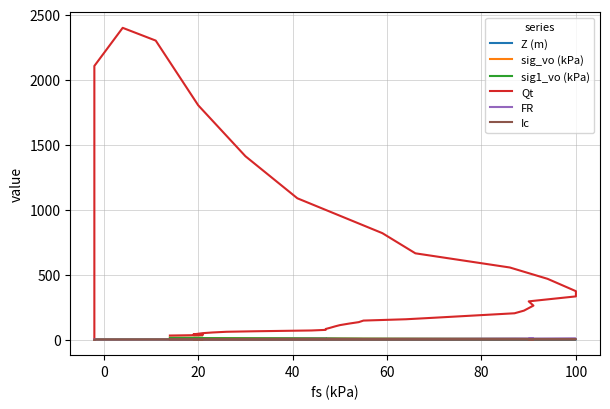

Reading left to right, list all the values displayed in this chart.

Z (m): 0.0	0.0	0.0	0.1	0.1	0.1	0.1	0.1	0.2	0.2	0.2	0.2	0.2	0.3	0.3	0.3	0.3	0.3	0.4	0.4	0.4	0.4	0.4	0.5	0.5	0.5	0.5	0.5	0.6	0.6	0.6	0.6	0.6	0.7	0.7	0.7	0.7	0.7	0.8	0.8
sig_vo (kPa): 0.0	0.4	0.7	1.1	1.4	1.8	2.2	2.5	2.9	3.2	3.6	4.0	4.3	4.7	5.0	5.4	5.8	6.1	6.5	6.8	7.2	7.6	7.9	8.3	8.6	9.0	9.4	9.7	10.1	10.4	10.8	11.2	11.5	11.9	12.2	12.6	13.0	13.3	13.7	14.0
sig1_vo (kPa): 0.0	0.4	0.7	1.1	1.4	1.8	2.2	2.5	2.9	3.2	3.6	4.0	4.3	4.7	5.0	5.4	5.8	6.1	6.5	6.8	7.2	7.6	7.9	8.3	8.6	9.0	9.4	9.7	10.1	10.4	10.8	11.2	11.5	11.9	12.2	12.6	13.0	13.3	13.7	14.0
Qt: 0.0	2105.1	2398.4	2300.3	1802.5	1410.6	1087.0	818.8	663.6	554.6	467.2	372.3	332.2	294.0	261.4	222.8	202.3	184.2	168.1	156.3	146.2	134.2	123.3	111.1	101.7	91.2	81.6	74.6	70.0	63.9	60.0	54.6	49.5	44.8	40.3	39.1	36.6	34.2	33.3	31.1
FR: 0.4	0.3	0.2	0.4	0.8	1.2	1.8	2.9	3.5	4.8	5.6	6.8	6.9	6.5	6.9	7.3	7.4	6.9	6.4	5.9	5.2	5.3	5.3	5.4	5.5	5.8	6.0	6.4	6.1	4.7	3.9	3.7	3.6	3.6	3.7	3.9	4.3	4.2	3.8	3.1
Ic: 0.0	0.7	0.6	0.9	1.1	1.3	1.5	1.8	1.9	2.0	2.1	2.2	2.3	2.3	2.3	2.4	2.4	2.4	2.4	2.4	2.3	2.4	2.4	2.4	2.5	2.5	2.5	2.6	2.6	2.5	2.5	2.5	2.5	2.6	2.6	2.6	2.7	2.7	2.7	2.6